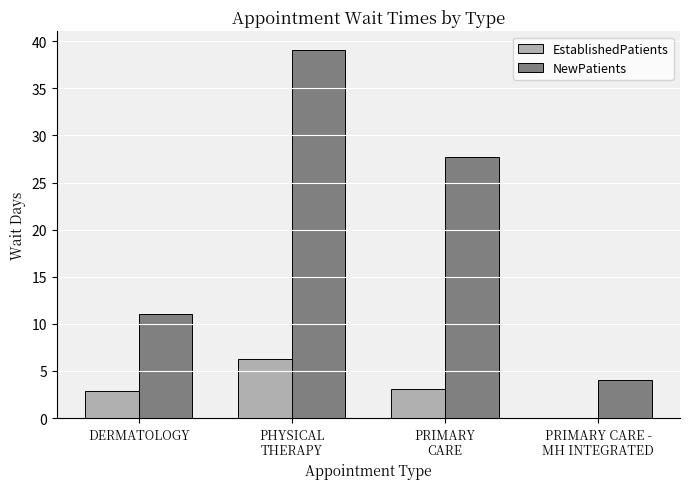

The NewPatients series shows 27.7 at PRIMARY
CARE. True or false?

True